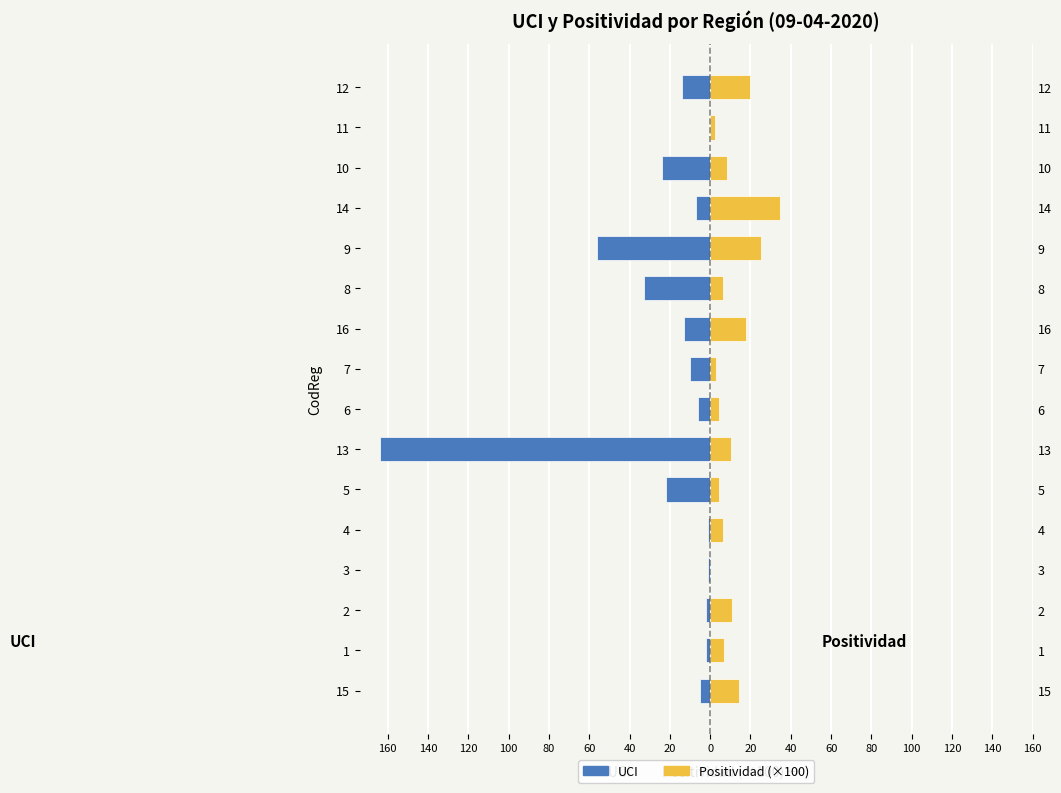

What is the sum of all Positividad (×100) values?

175.2